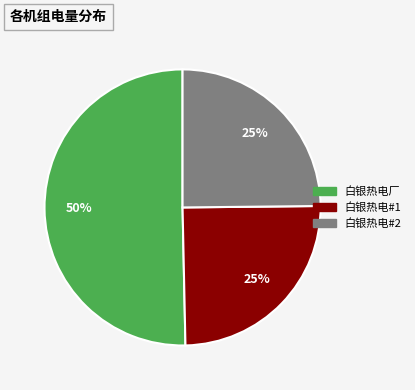

Which category accounts for the majority?

白银热电厂